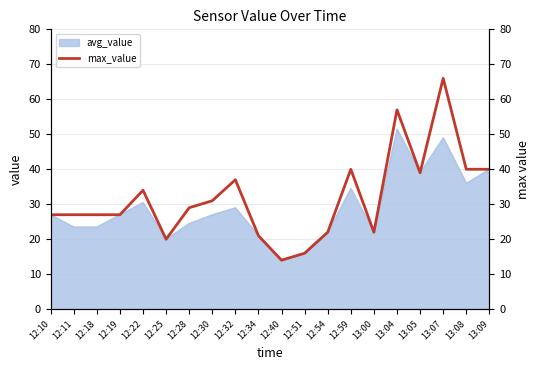

Reading right to left, extract all data points from this chart.

40	40	66	39	57	22	40	22	16	14	21	37	31	29	20	34	27	27	27	27